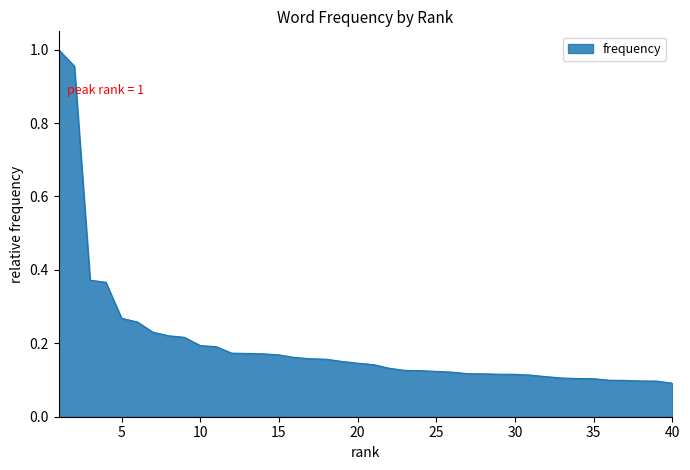

How many lines are shown in the chart?

1